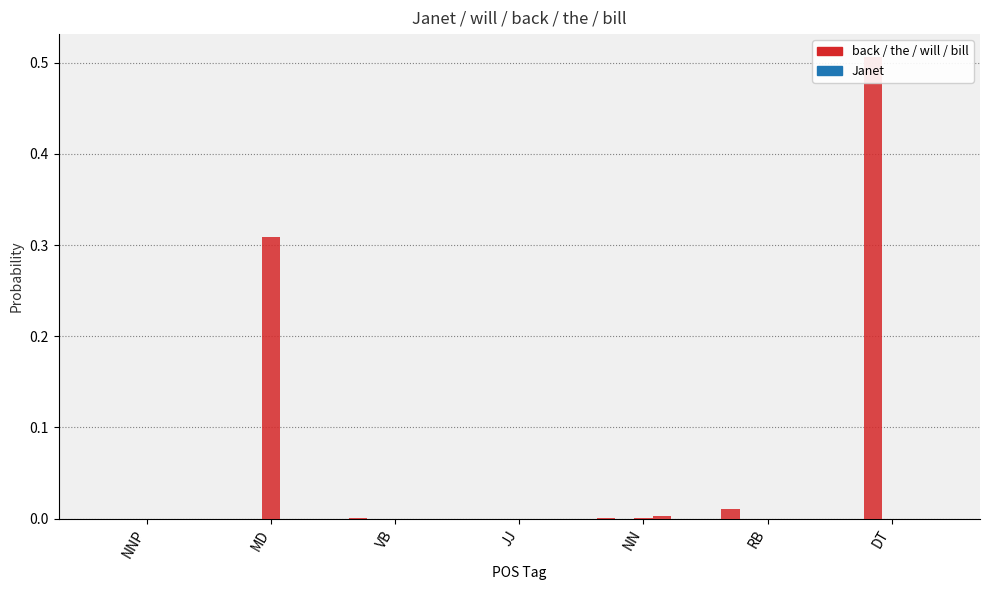

At which category is the sum across all series the highest?

DT